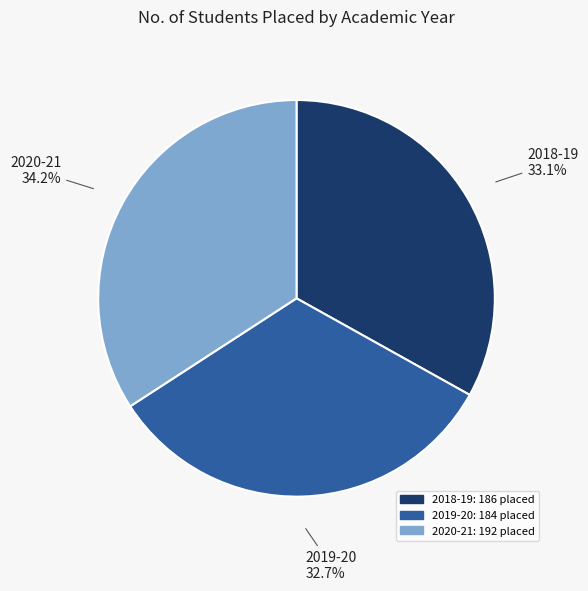

Between 2019-20 and 2020-21, which is larger?

2020-21